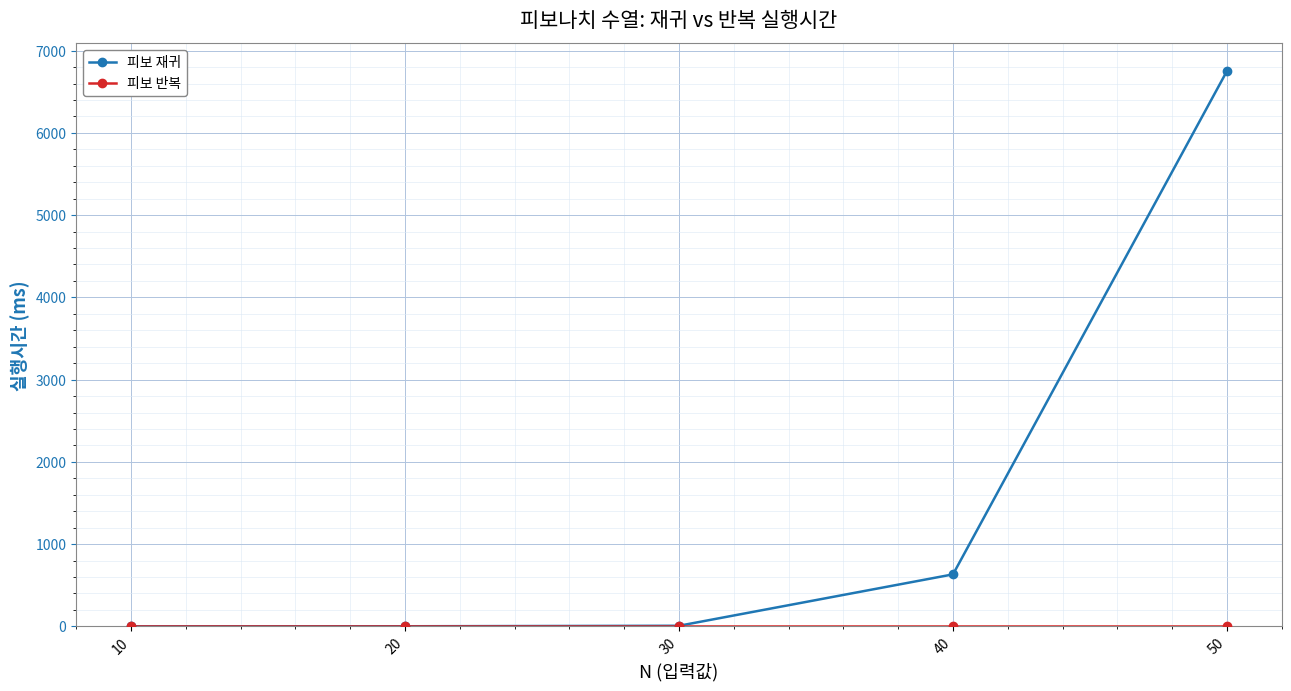

What is the highest value of the 피보 재귀 series?

6753